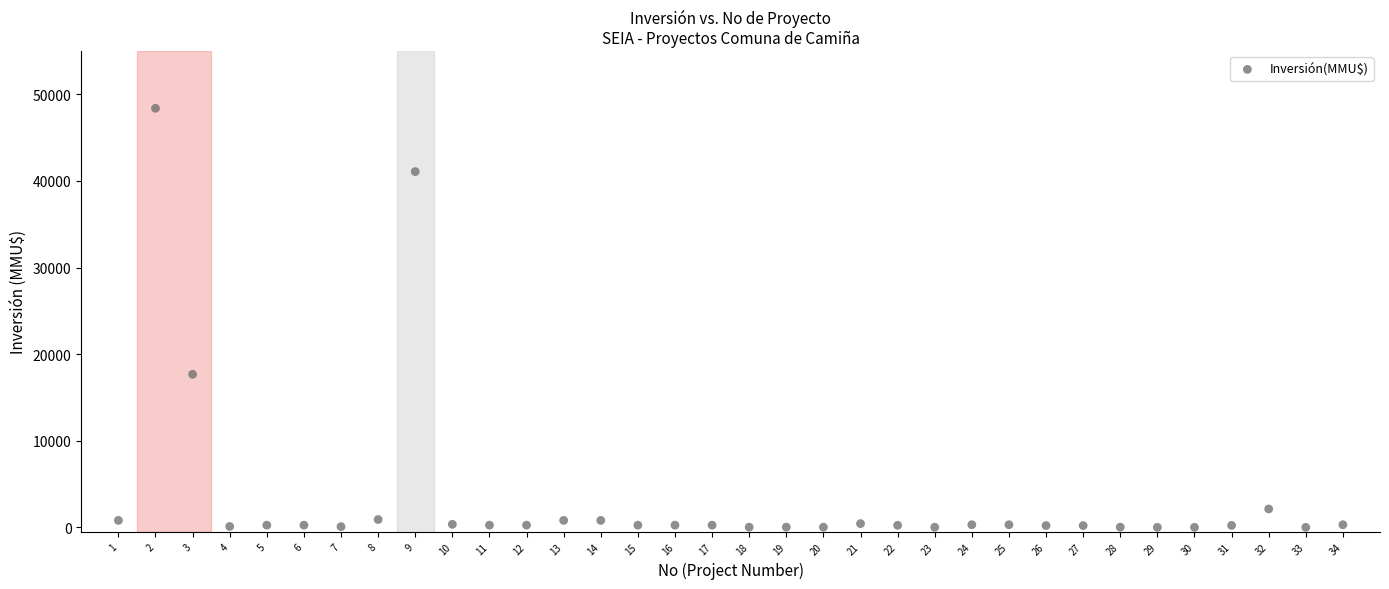

What Y value in the scatter plot is closest to 24192?

17668